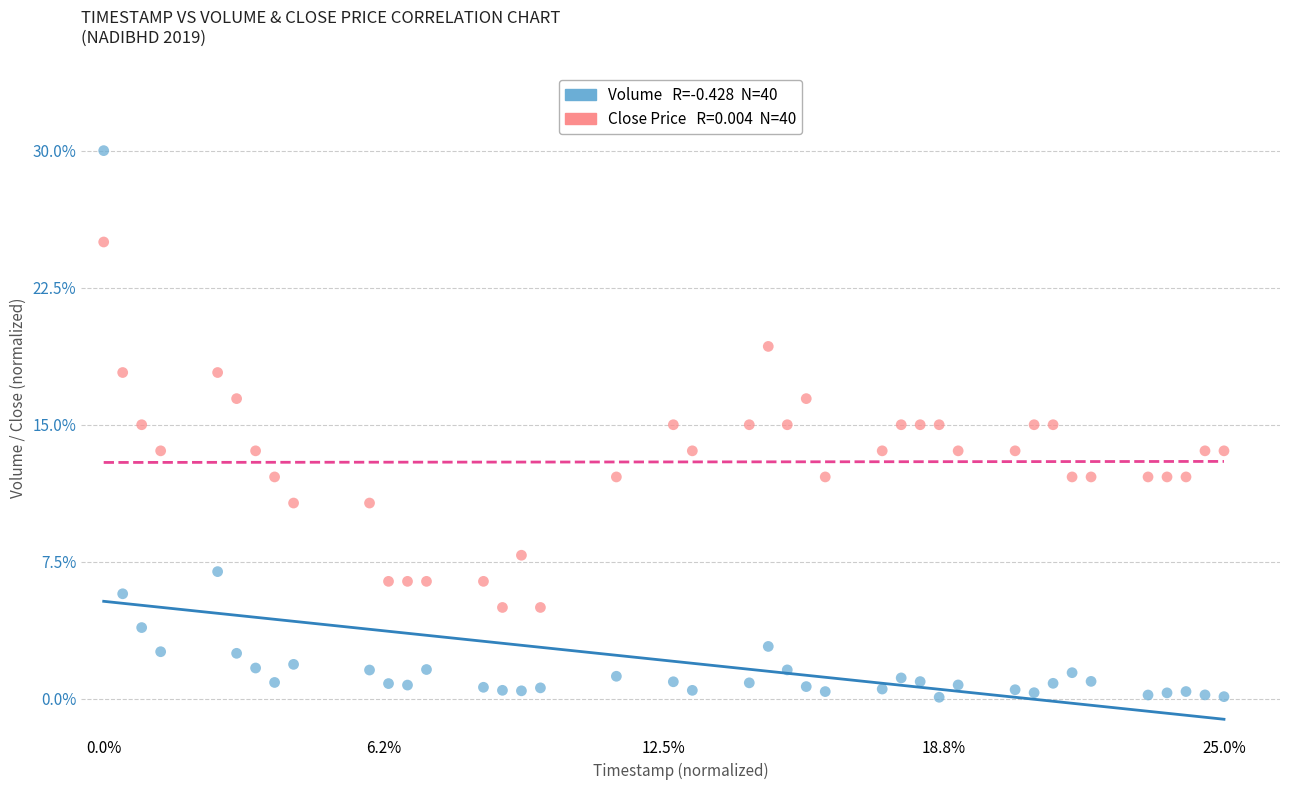

Across all data points, what is the range of X values (max minus min)?

1.0